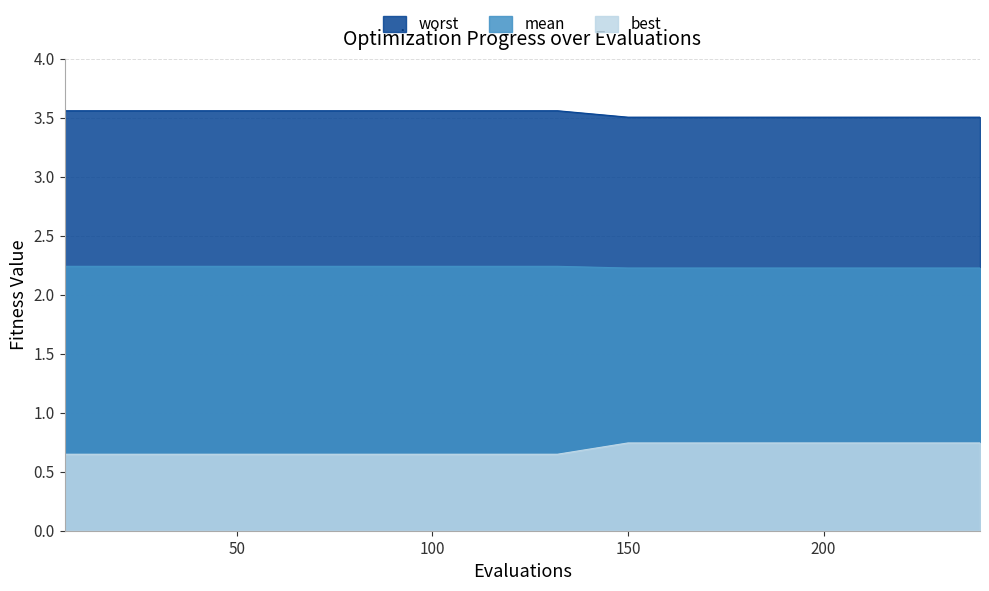

At which category does the chart reach its minimum across all series?

6